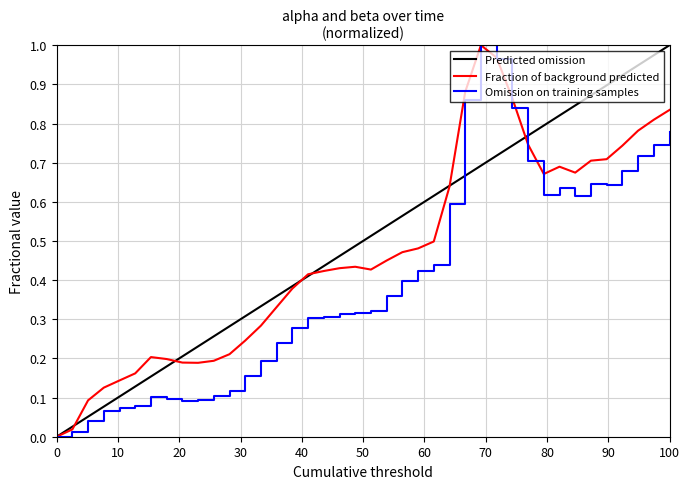

Is it true that Omission on training samples equals 0.0 at 0?

True